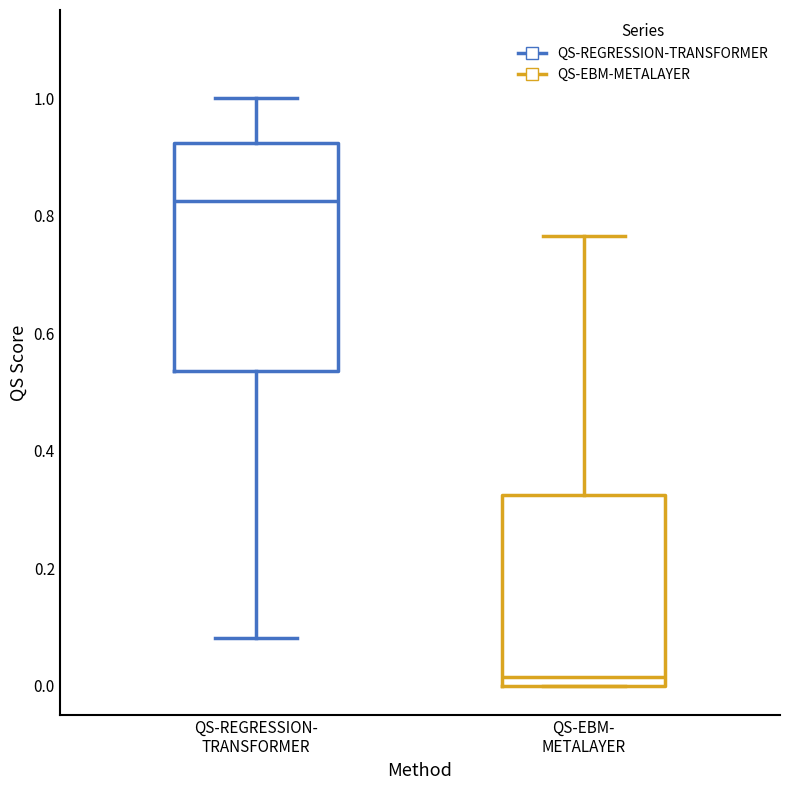

Reading left to right, transcribe this box plot: for each box, give where its median line is, the range the box spans, and where its two whiskers end, as read against the y-axis. The values are not printed on the chart, so give them approximately, as read against the axis.

QS-REGRESSION- TRANSFORMER: median 0.82, box 0.54 to 0.92, whiskers 0.08 to 1.00
QS-EBM- METALAYER: median 0.02, box 0.00 to 0.32, whiskers 0.00 to 0.76